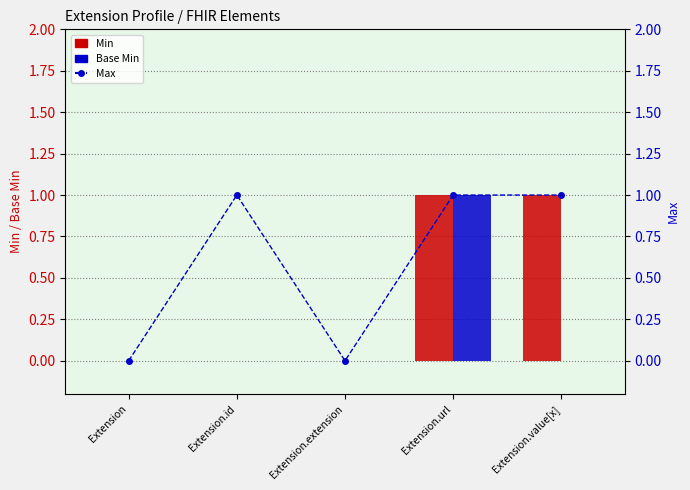

What is the difference between the second highest and minimum values in the Max series?

1